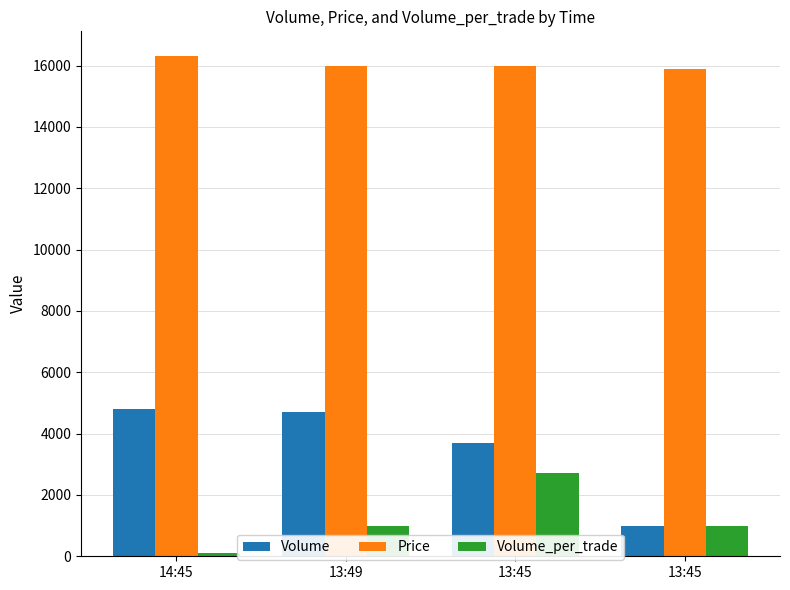

Are the bars horizontal?

No